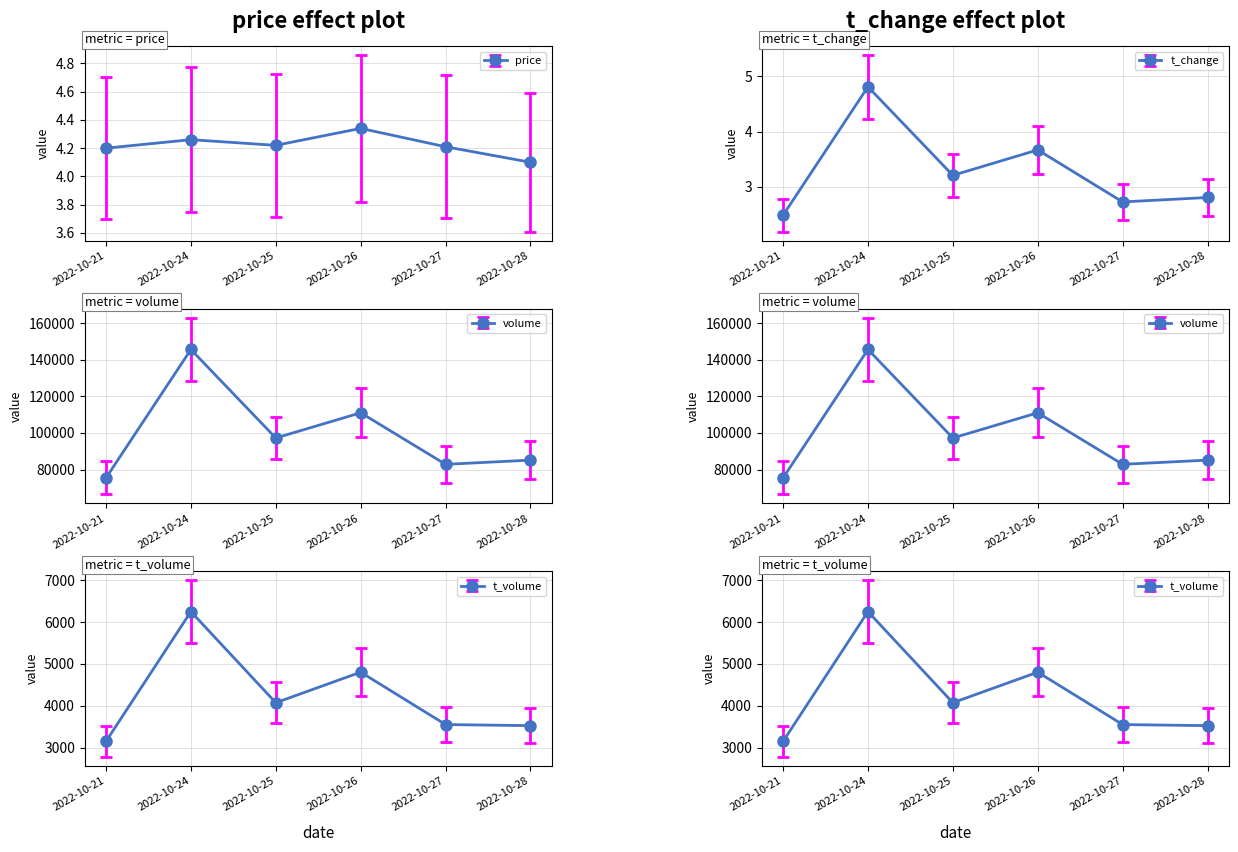

True or false: t_volume and price cross at least once.

False